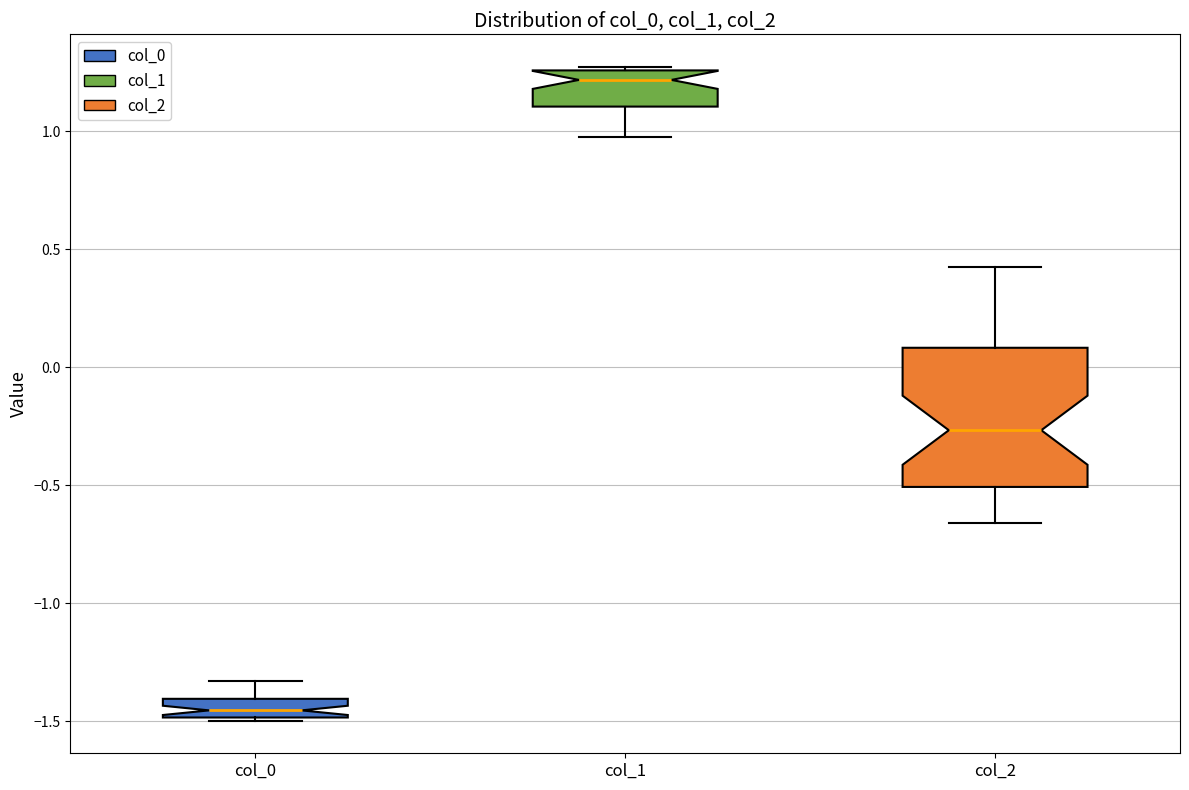

Comparing the boxes themselves (not the whiskers), which one is the tallest?

col_2